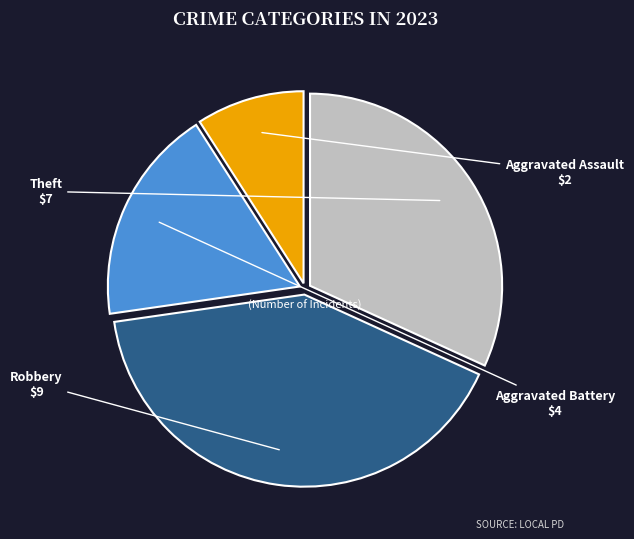

Do Aggravated Battery and Robbery together represent more than half of the pie?

Yes